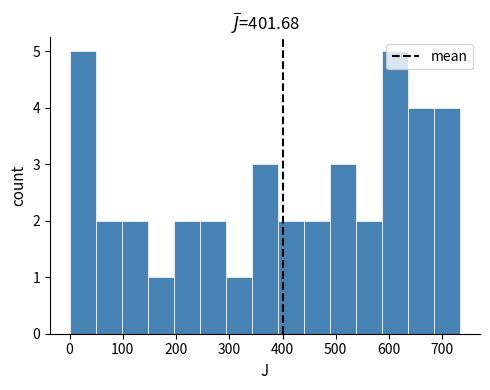

What is the height of the bar covering 490 to 540 on the x-axis? Neither the bar edges nor the heights are printed on the chart, so give them approximately, as read against the axes.

3